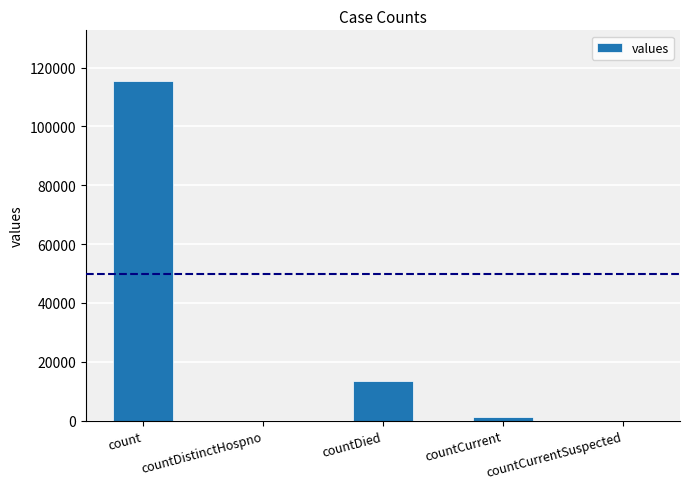

Which category has the highest value across all series?

count